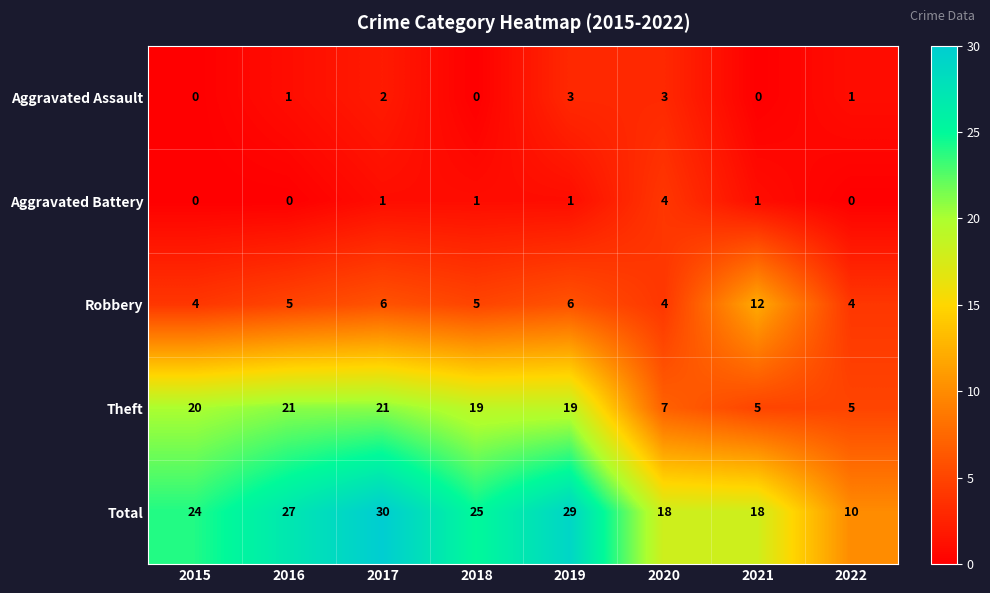

Count the number of categories in the chart.

8